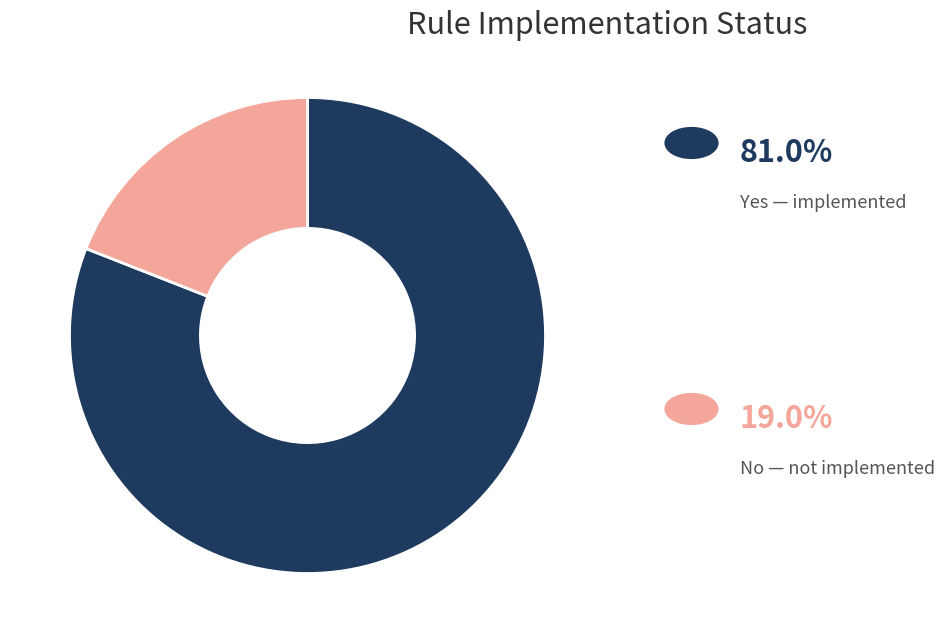

Does any single category account for the majority?

Yes